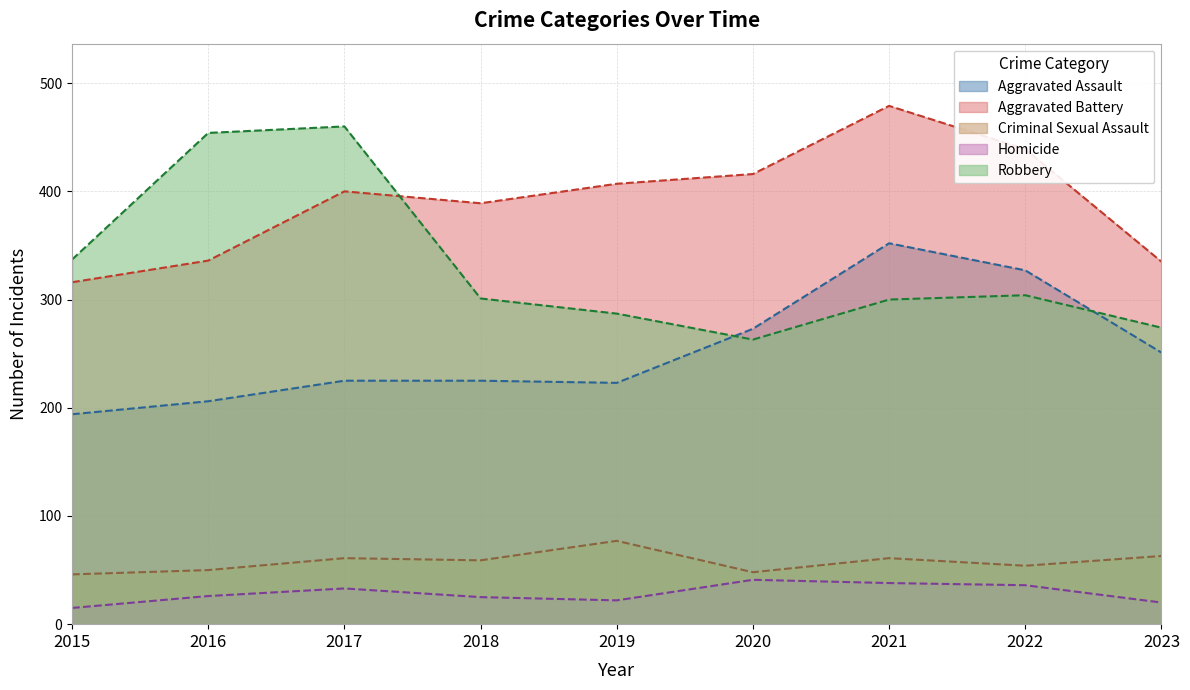

What is the difference between the second highest and minimum values in the Aggravated Assault series?

133